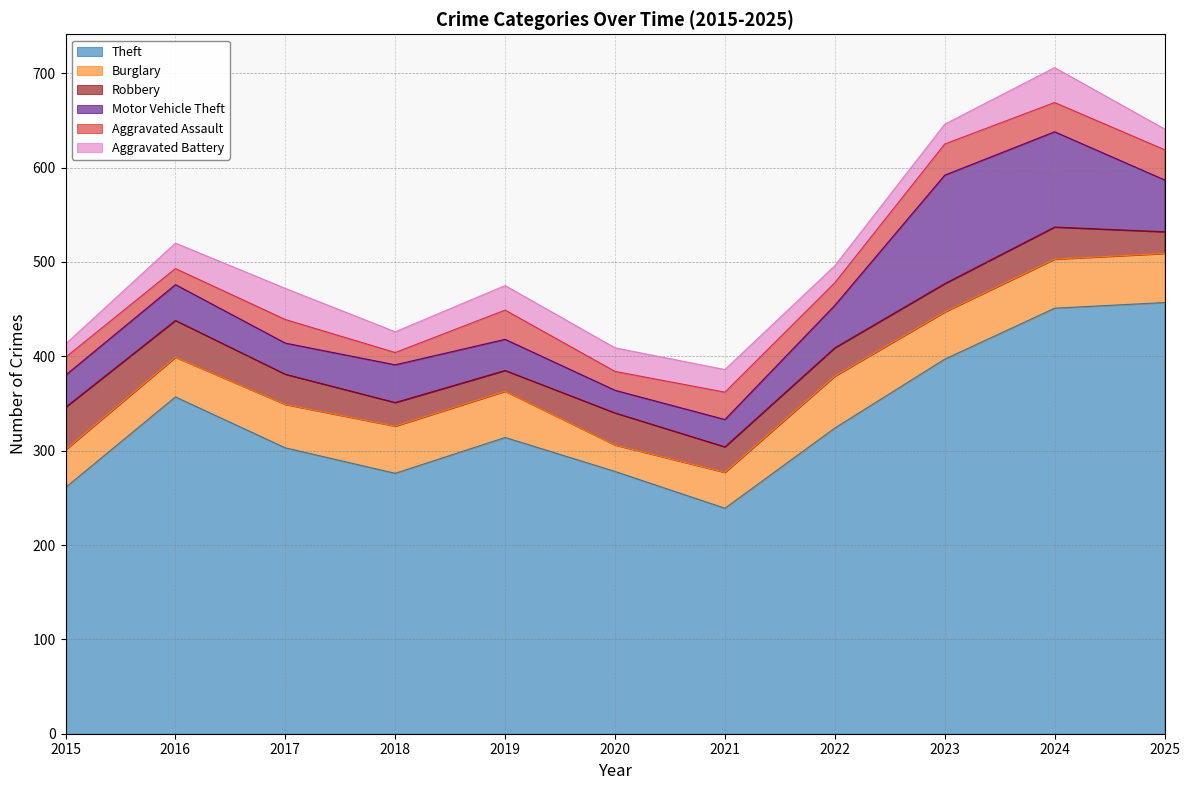

At which category does Aggravated Assault reach its first local peak?

2017